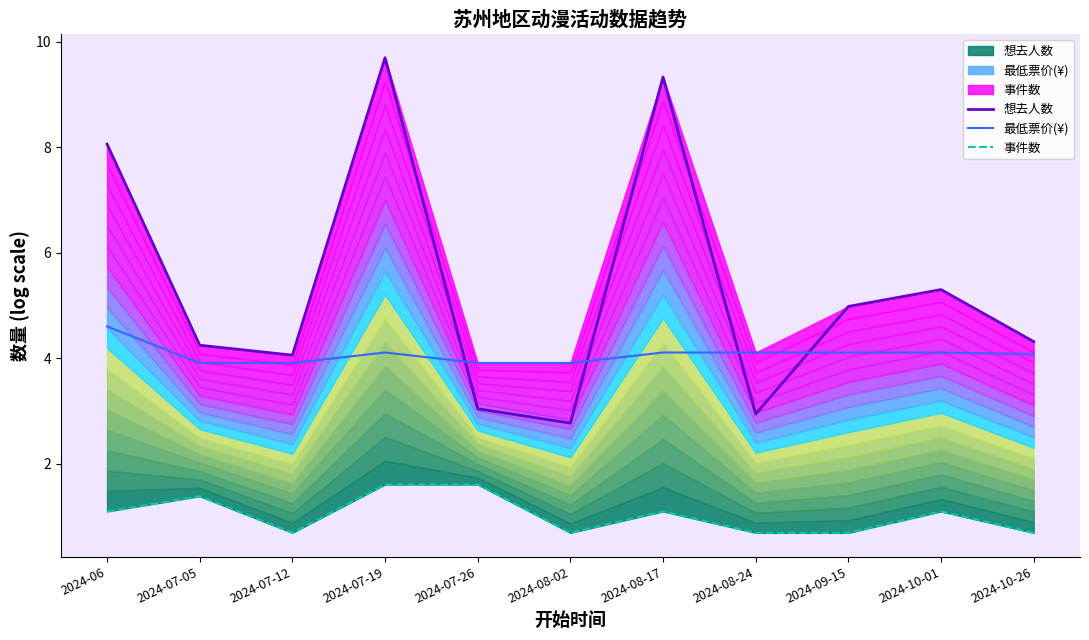

What is the difference between the 想去人数 values at 2024-08-24 and 2024-08-02?

0.2